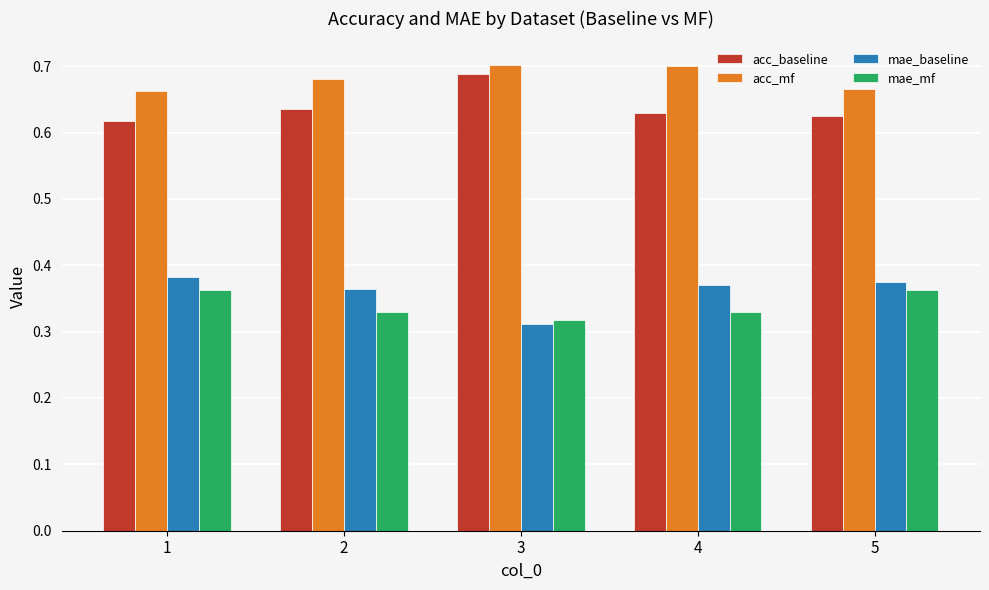

What is the sum of the mae_baseline values at 1 and 5?

0.8